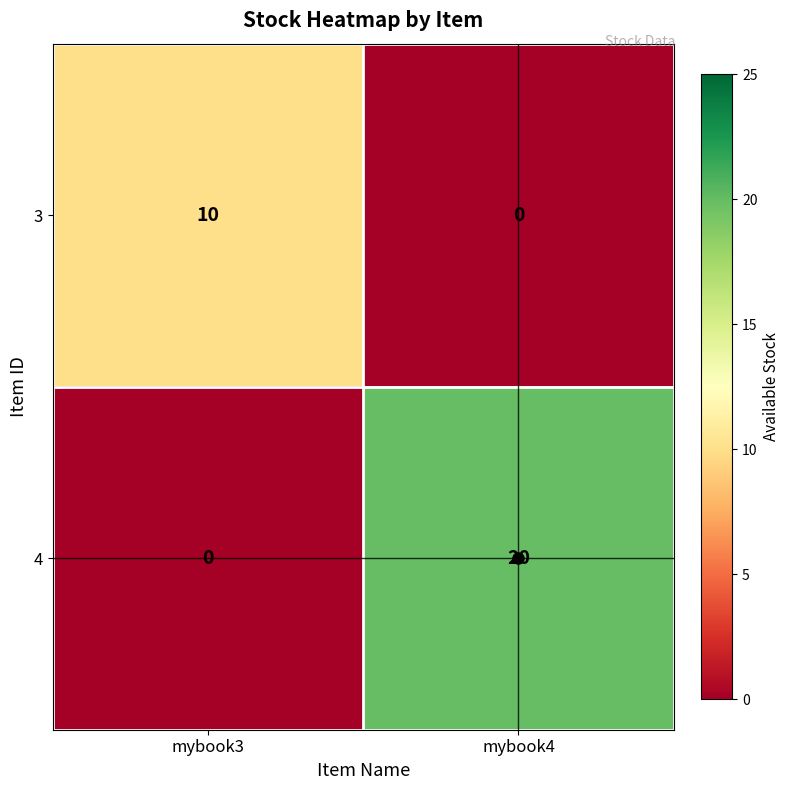

What is the average value of the 3 series?

5